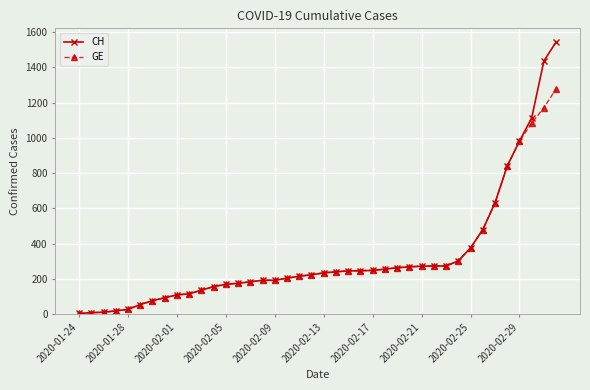

What is the highest value of the GE series?

1278